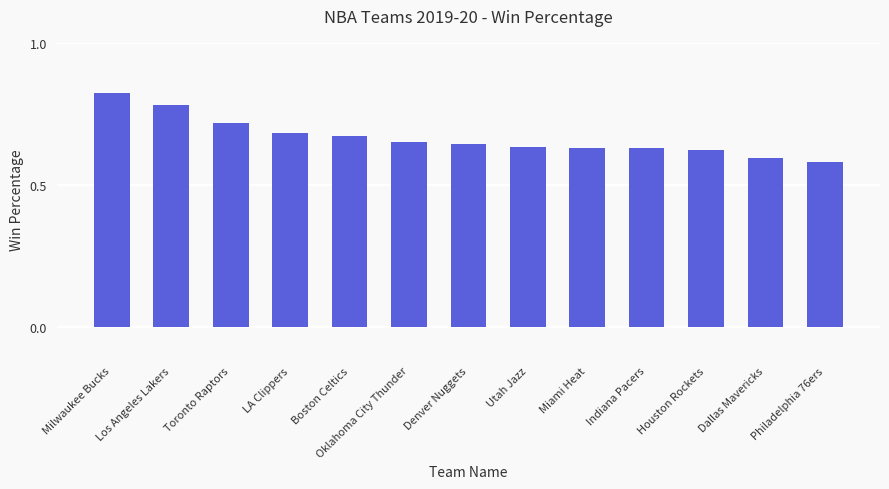

How many bars are there in total?

13